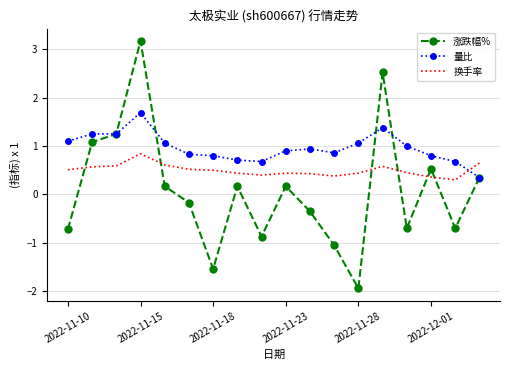

How many series are shown in this chart?

3